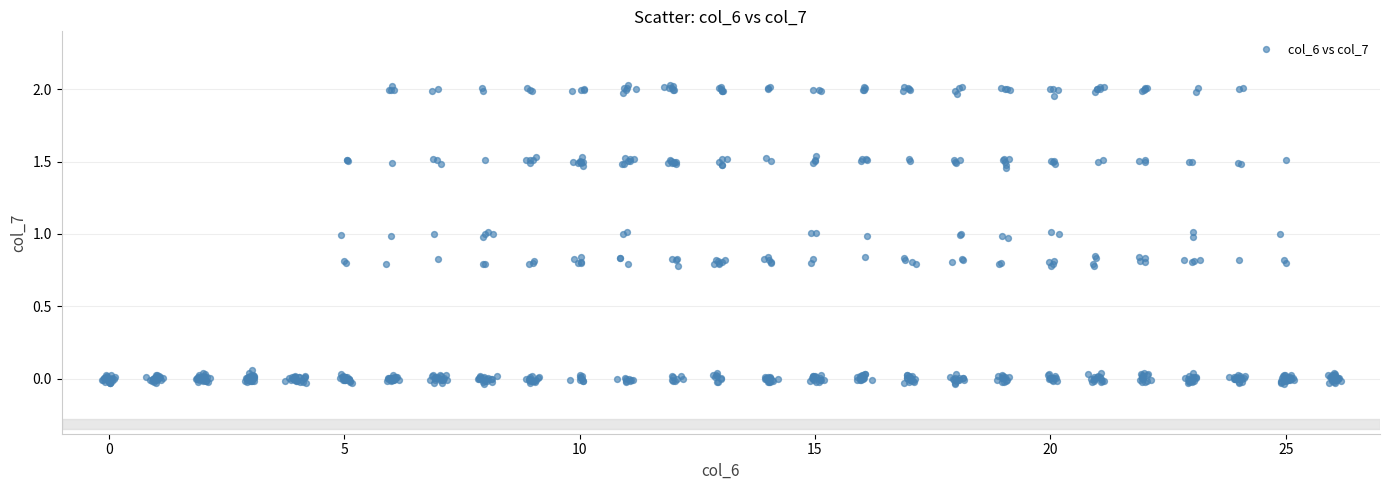

What is the range of Y values (max minus min)?

2.1